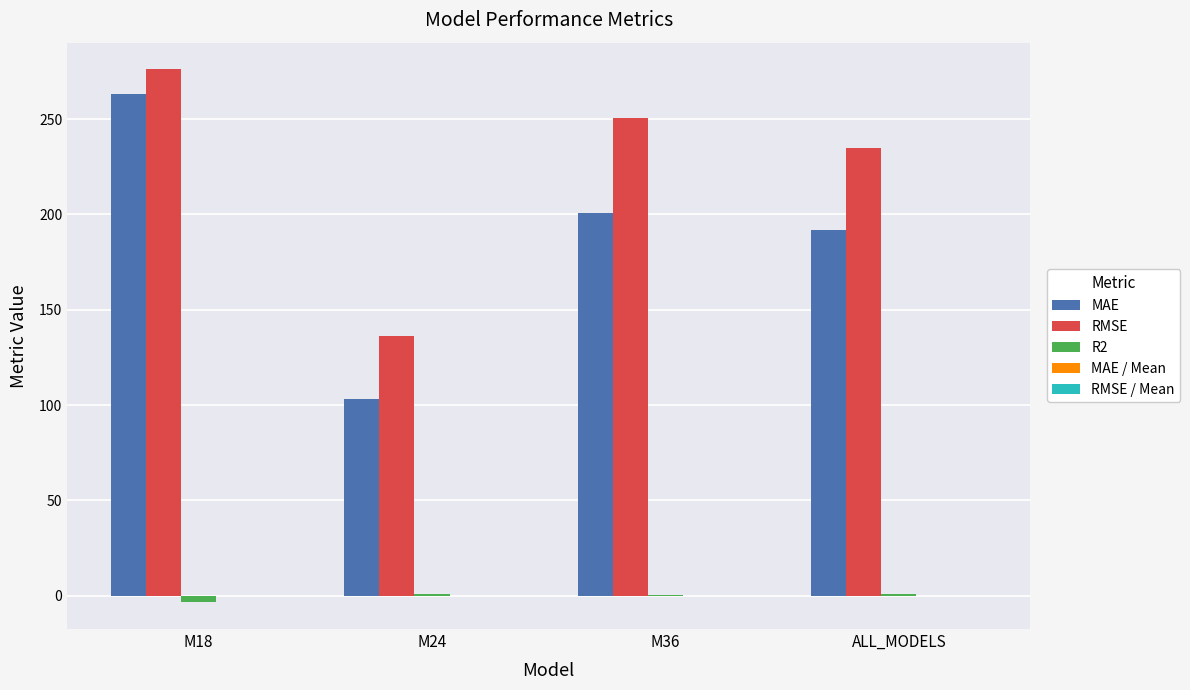

Which series changed the most between M24 and M36?

RMSE